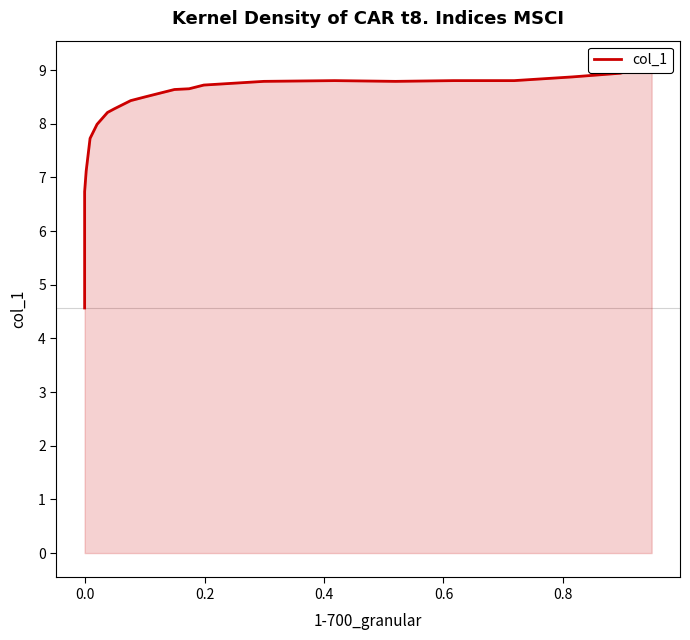

Reading right to left, extract all data points from this chart.

9.1	8.9	8.9	8.8	8.8	8.8	8.8	8.8	8.7	8.7	8.6	8.6	8.5	8.4	8.3	8.2	8.0	7.7	7.1	6.7	5.7	4.6